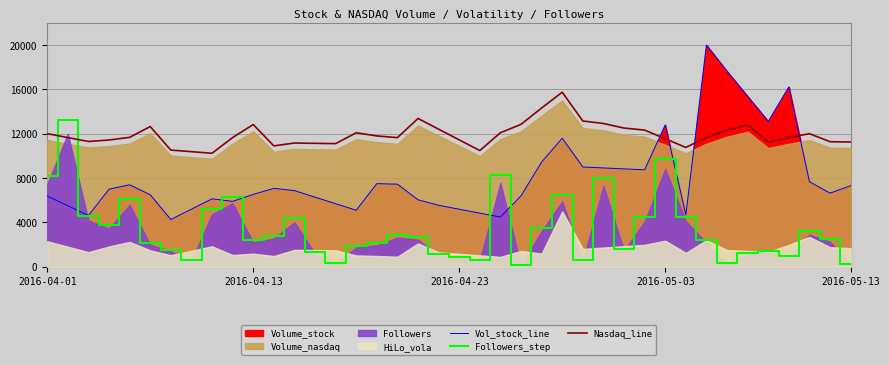

What is the maximum value for Followers_step?

13200.0